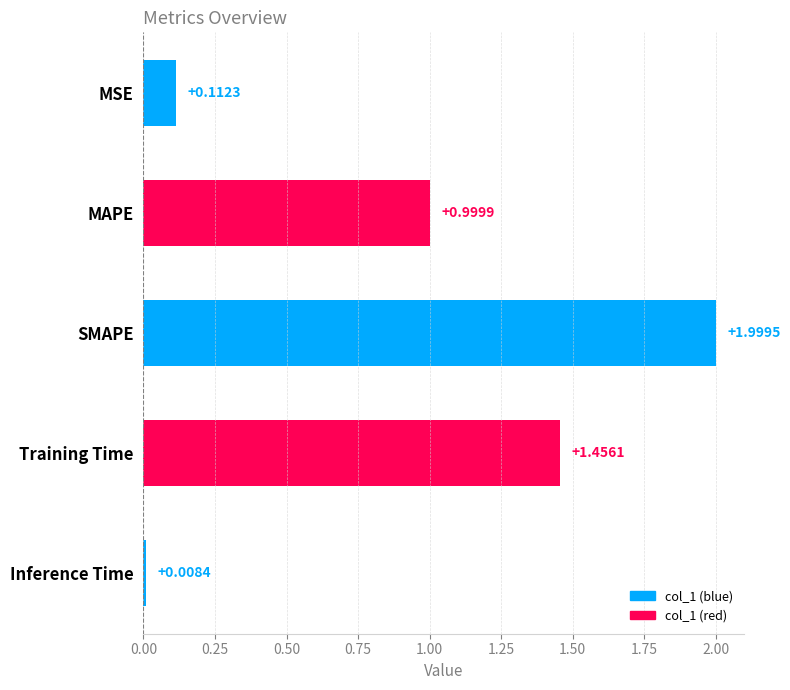

How many categories are shown in the chart?

5